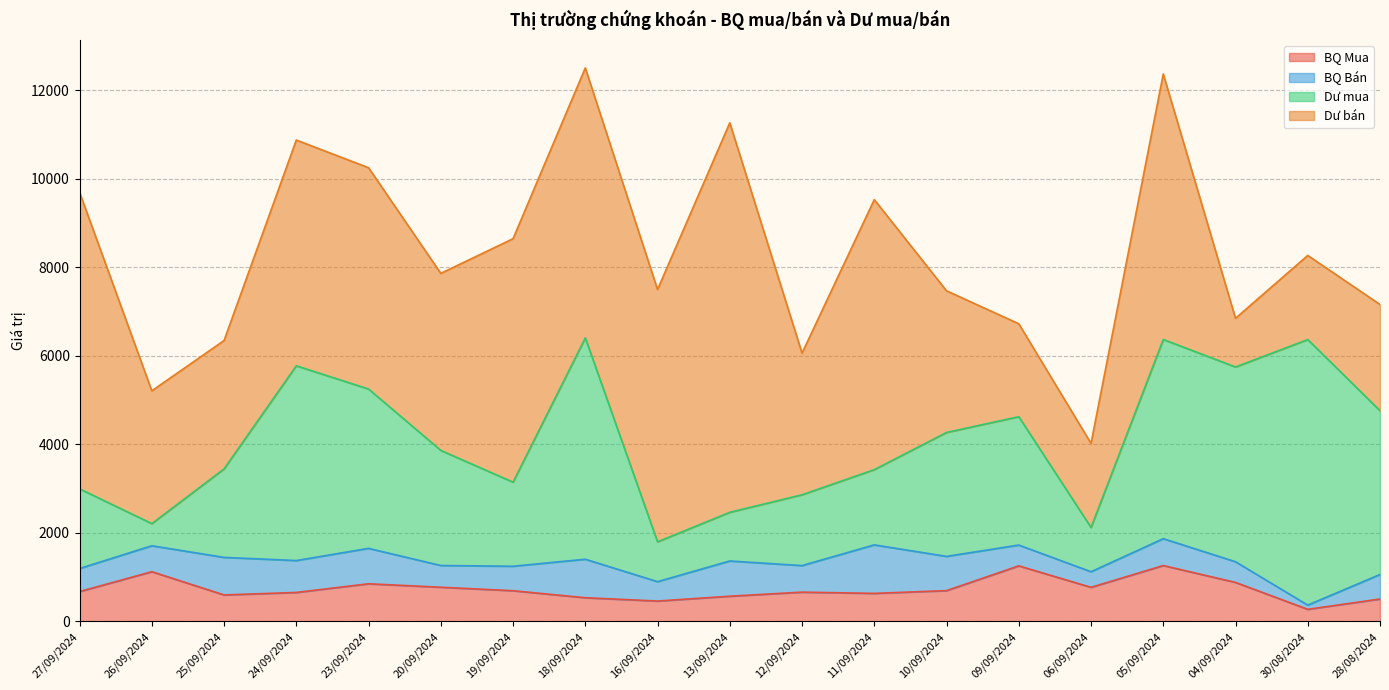

What is the label of the 15th point from the right?

23/09/2024